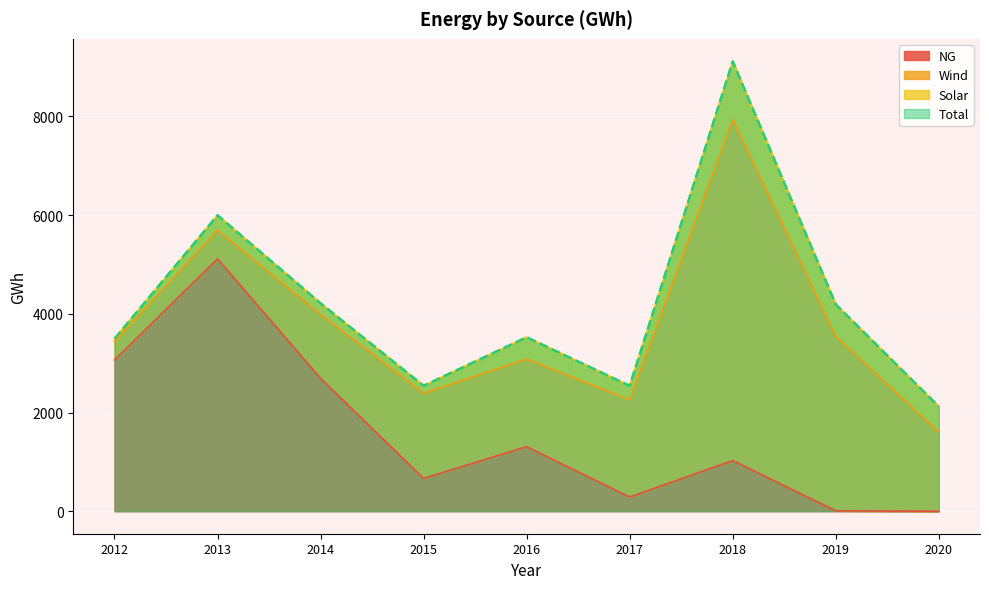

What is the sum of all NG values?

14158.5